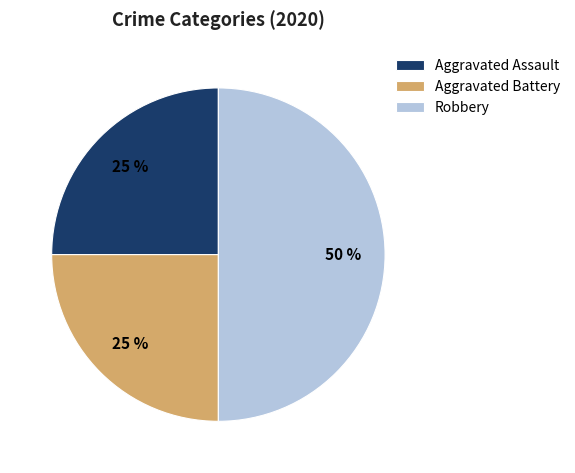

Does Aggravated Battery represent more than half of the total?

No